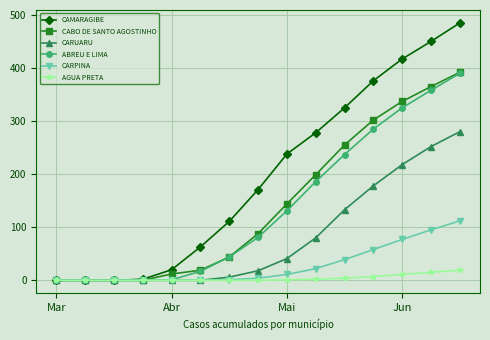

Is this an area chart (filled region under the line)?

No